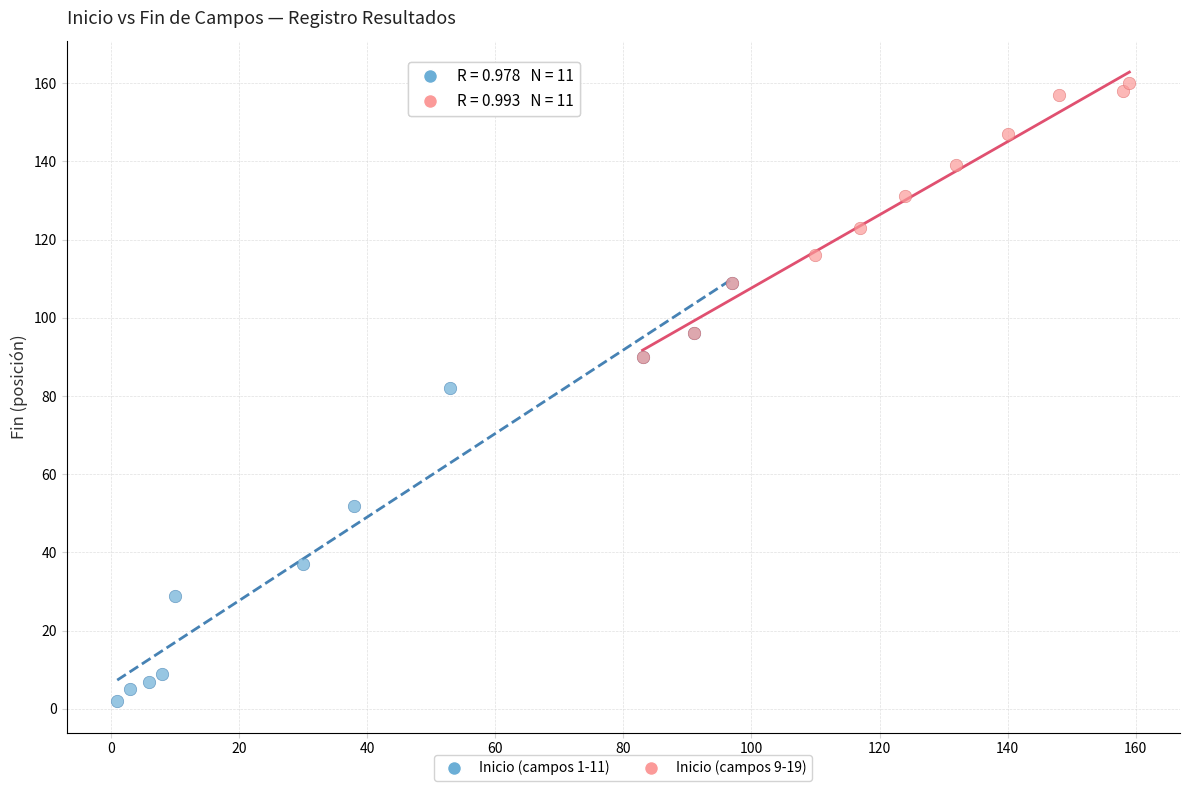

Which series has the widest spread of Y values?

Inicio (campos 1-11)